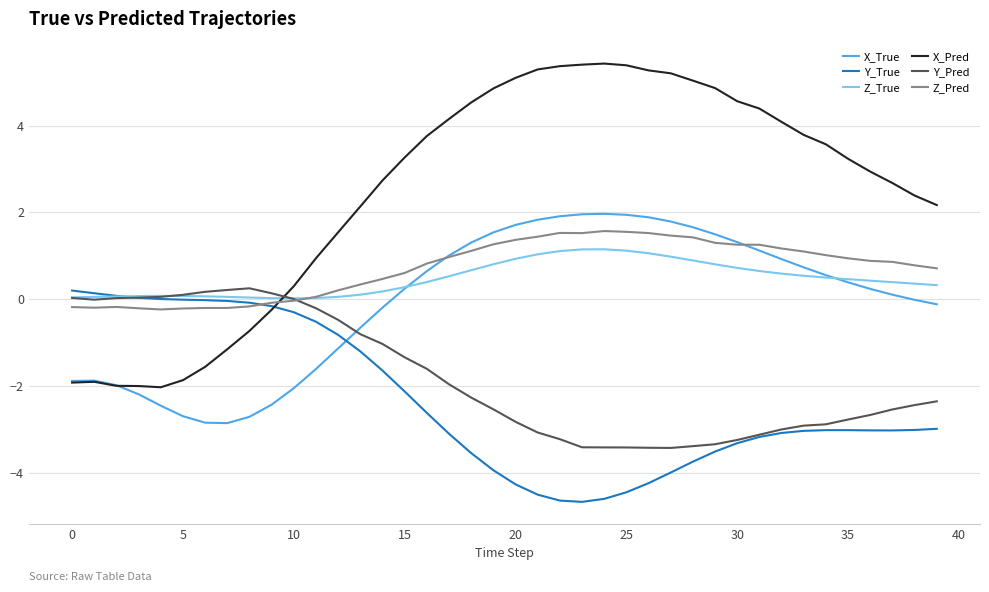

Which series has the largest total across all categories?

X_Pred